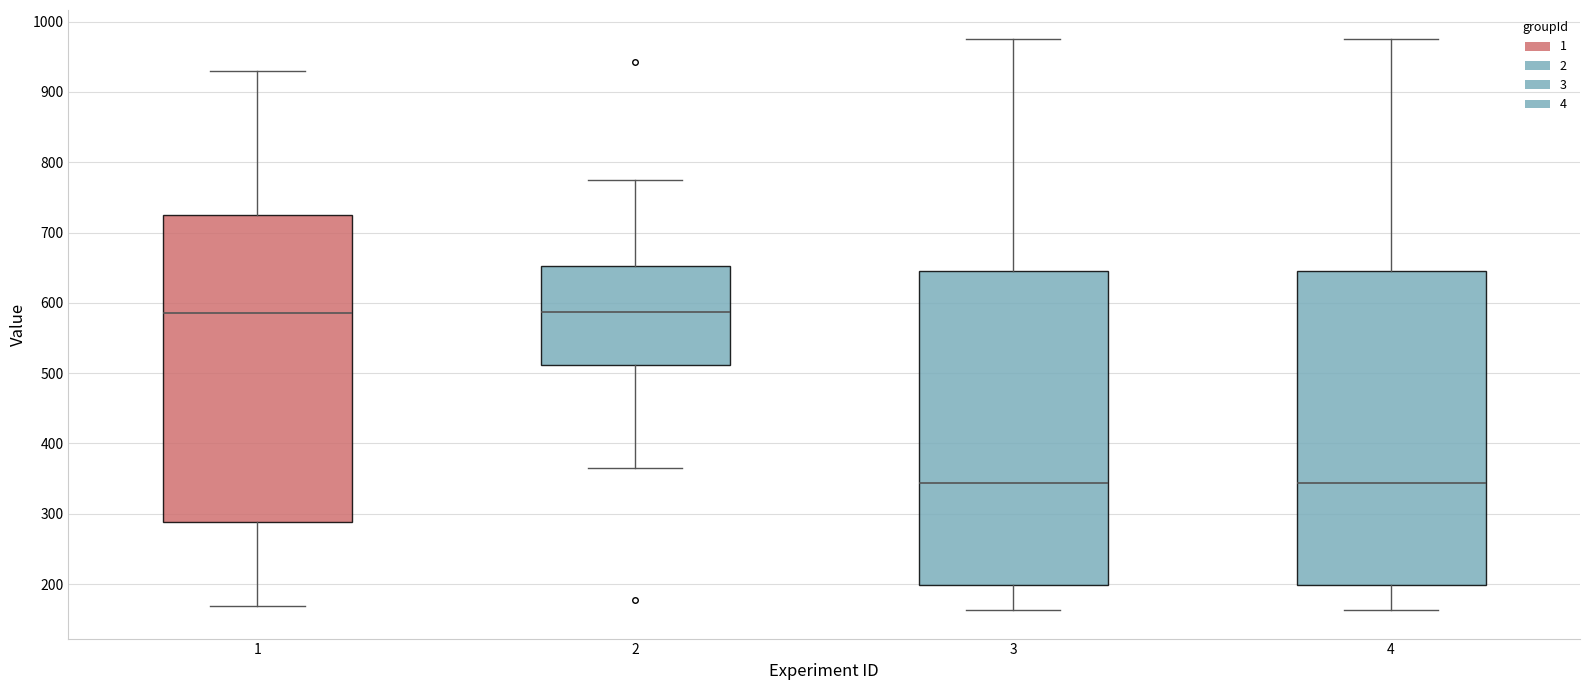

Where does the median line of the box at x = 4 sit on the y-axis? The values are not printed on the chart, so give them approximately, as read against the axis.

340